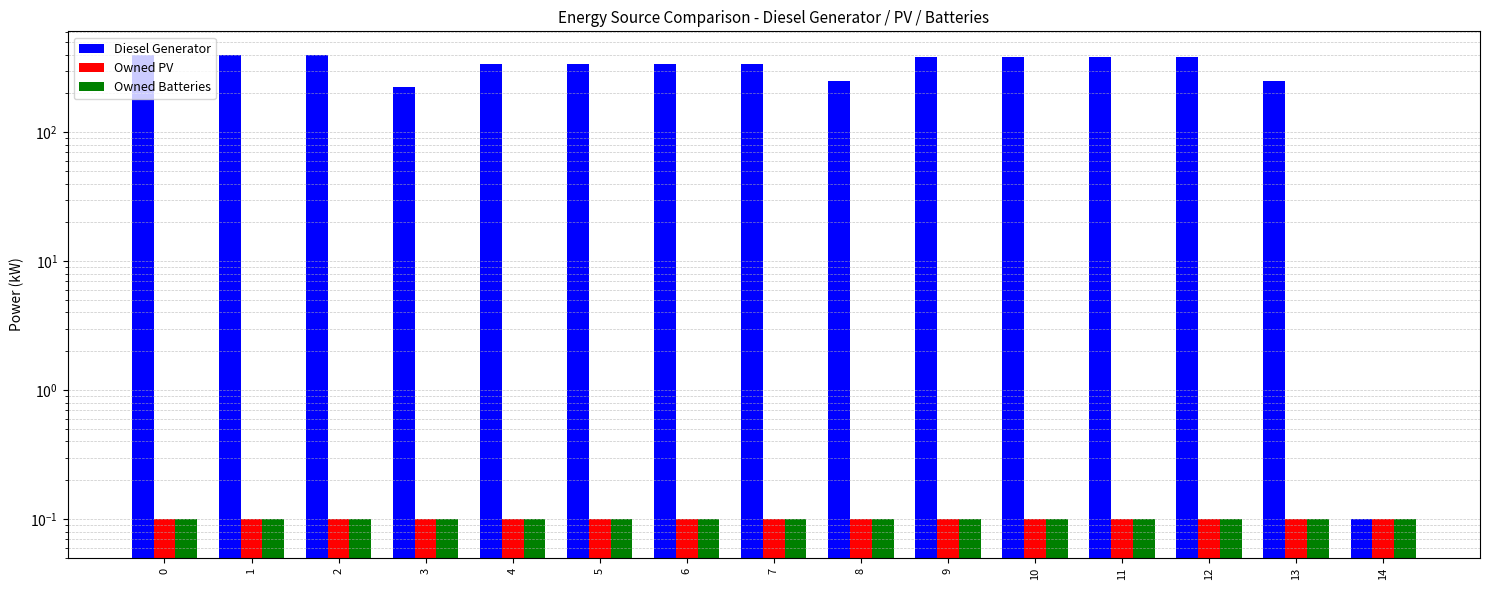

Reading right to left, transcribe all the data shown in this chart.

Diesel Generator: 14=0.1	13=250.0	12=385.0	11=385.0	10=385.0	9=385.0	8=248.0	7=339.0	6=339.0	5=339.0	4=339.0	3=226.0	2=400.0	1=400.0	0=400.0
Owned PV: 14=0.1	13=0.1	12=0.1	11=0.1	10=0.1	9=0.1	8=0.1	7=0.1	6=0.1	5=0.1	4=0.1	3=0.1	2=0.1	1=0.1	0=0.1
Owned Batteries: 14=0.1	13=0.1	12=0.1	11=0.1	10=0.1	9=0.1	8=0.1	7=0.1	6=0.1	5=0.1	4=0.1	3=0.1	2=0.1	1=0.1	0=0.1